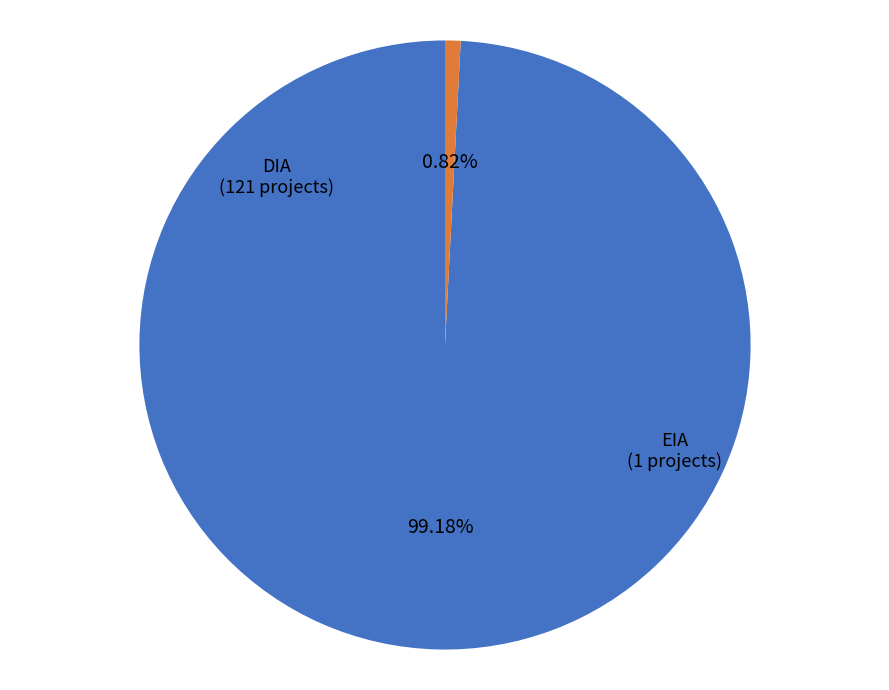

To the nearest percent, what is the average slice percentage?

50%